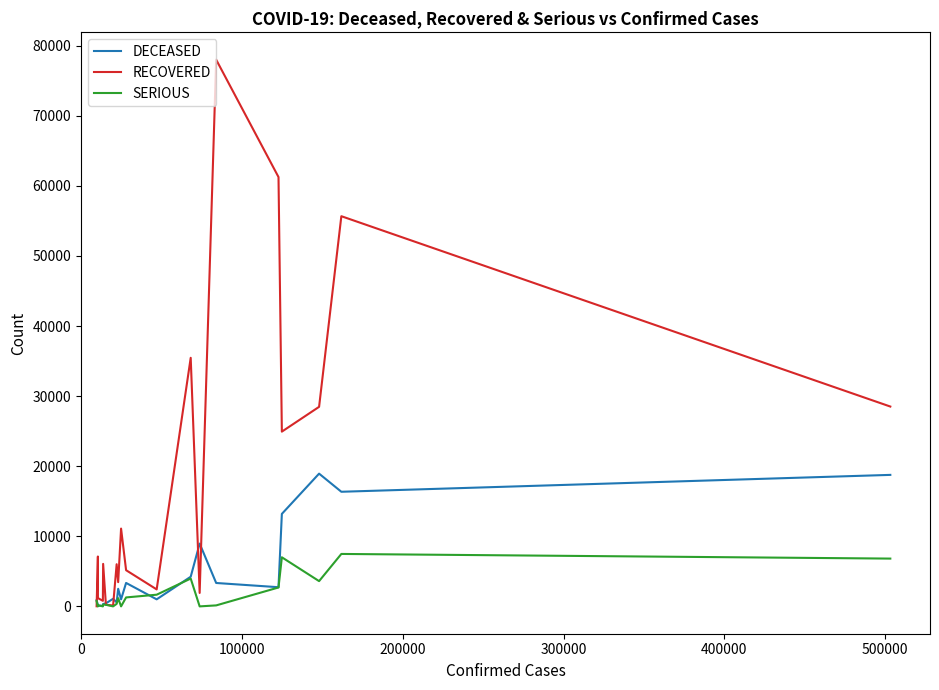

Which series has the widest spread of values?

RECOVERED